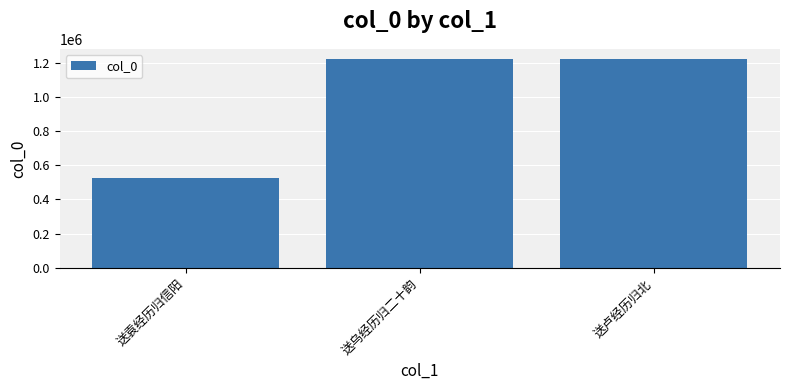

Is it true that the value at 送卢经历归北 is 573336?

False